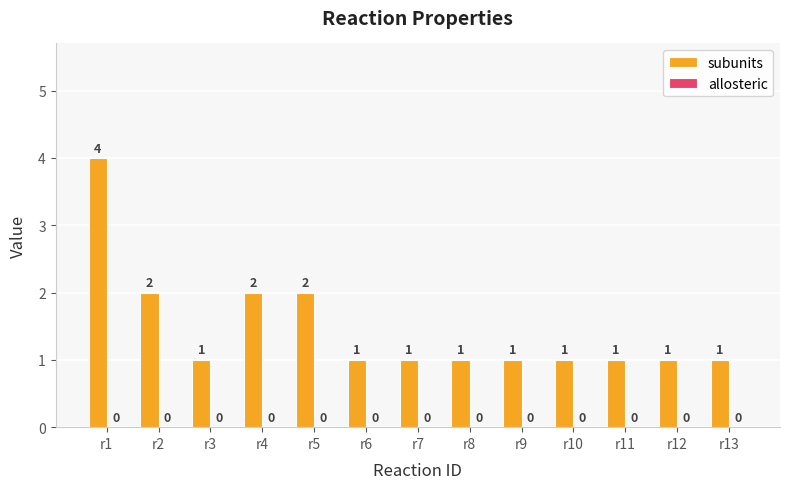

What is the difference between the maximum and minimum values?

3